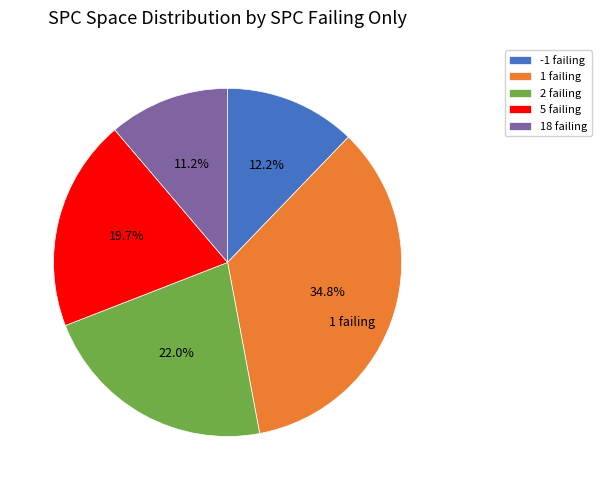

Is there any slice that represents more than half of the pie?

No